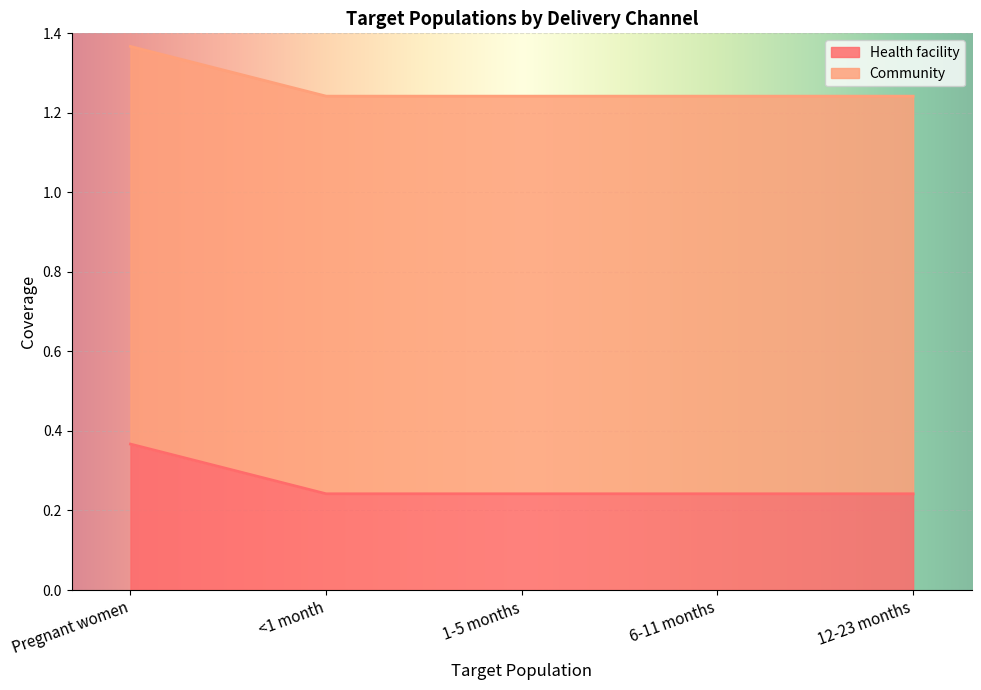

Does the chart display data point markers on the line(s)?

No